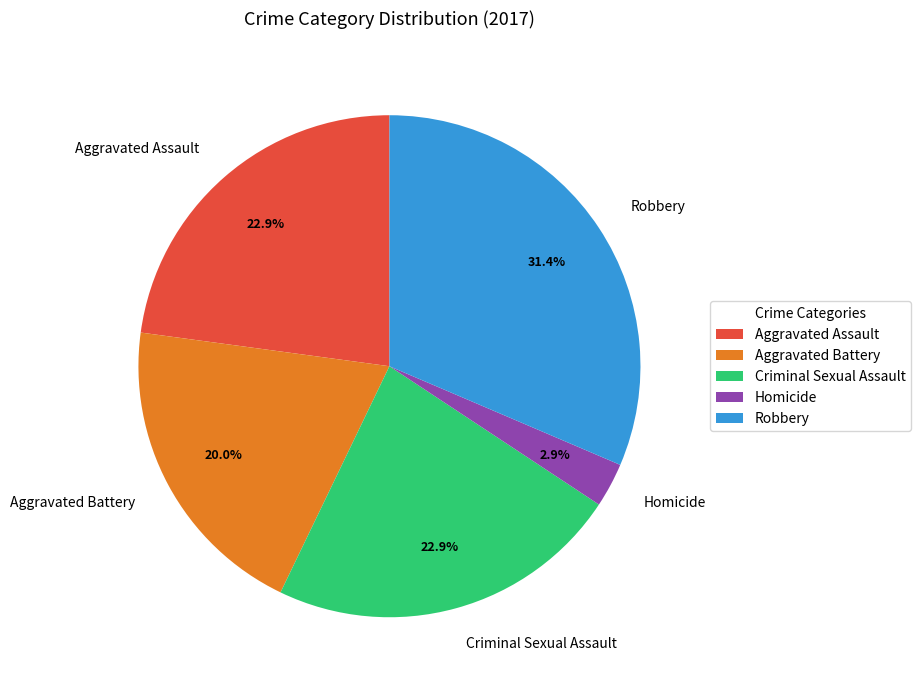

Which category has the smallest portion of the pie?

Homicide